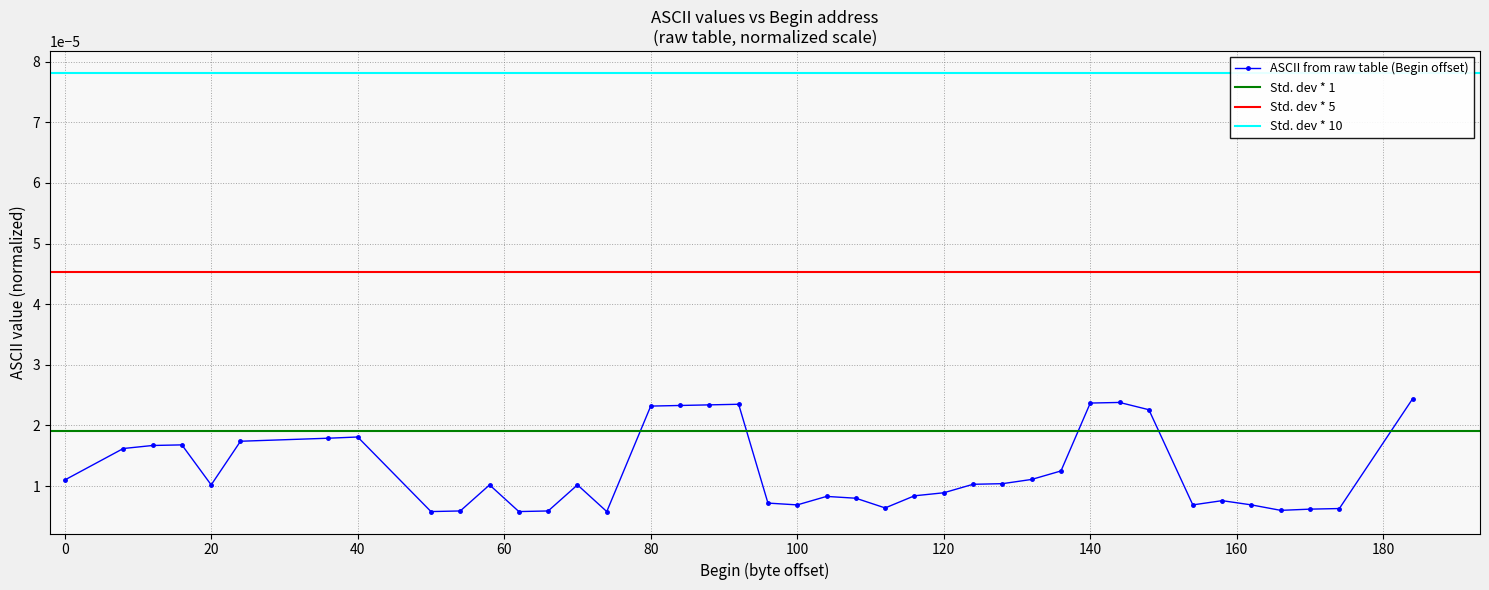

True or false: ASCII from raw table (Begin offset) has more than 1 points higher than both neighbors.

True